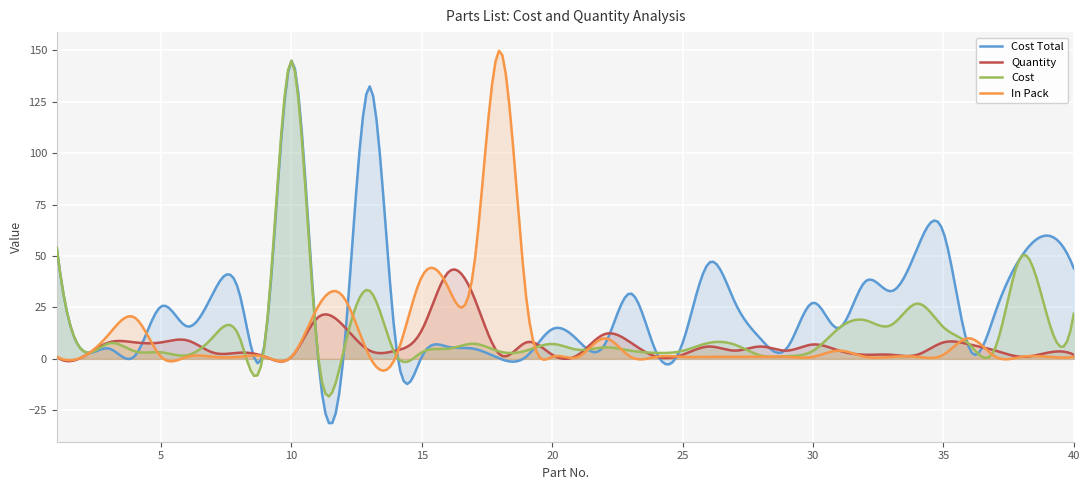

Which series has the largest total across all categories?

Cost Total